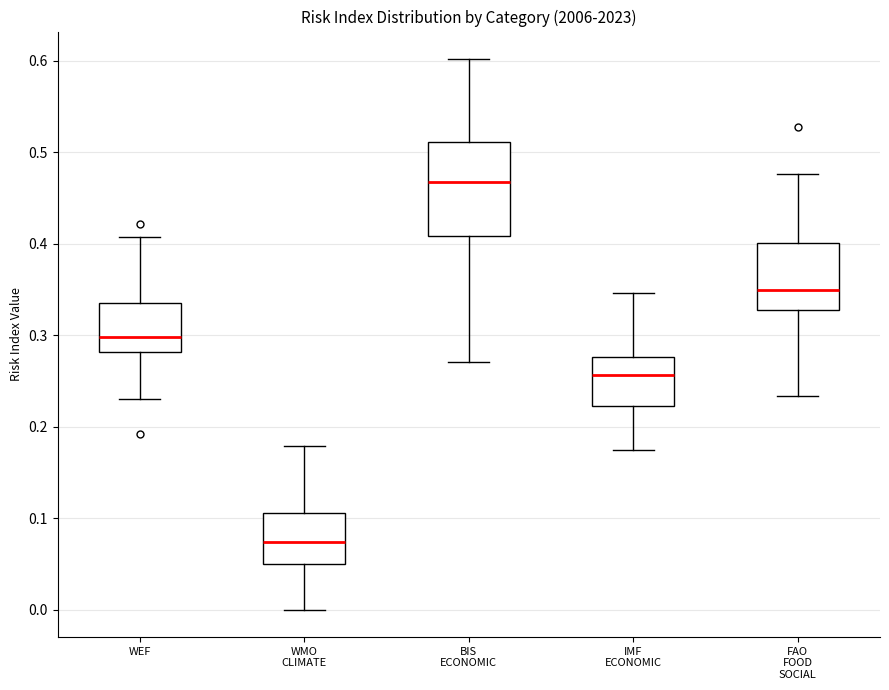

Which box has the lowest median line?

WMO CLIMATE